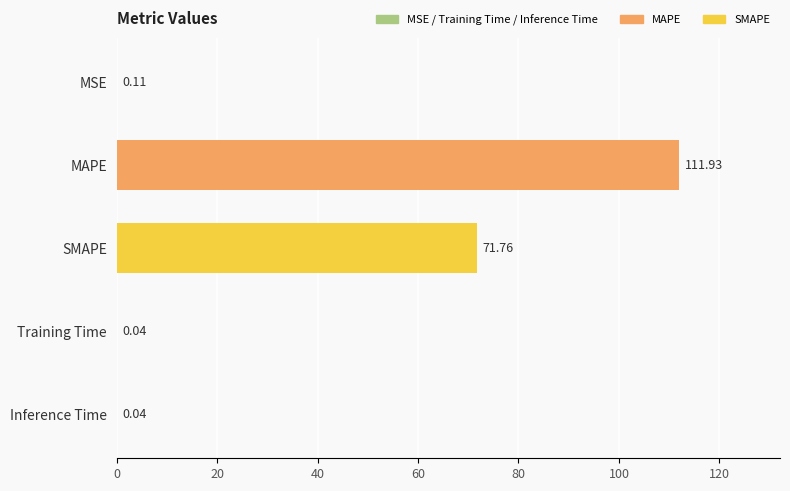

What is the sum of all values?

183.9